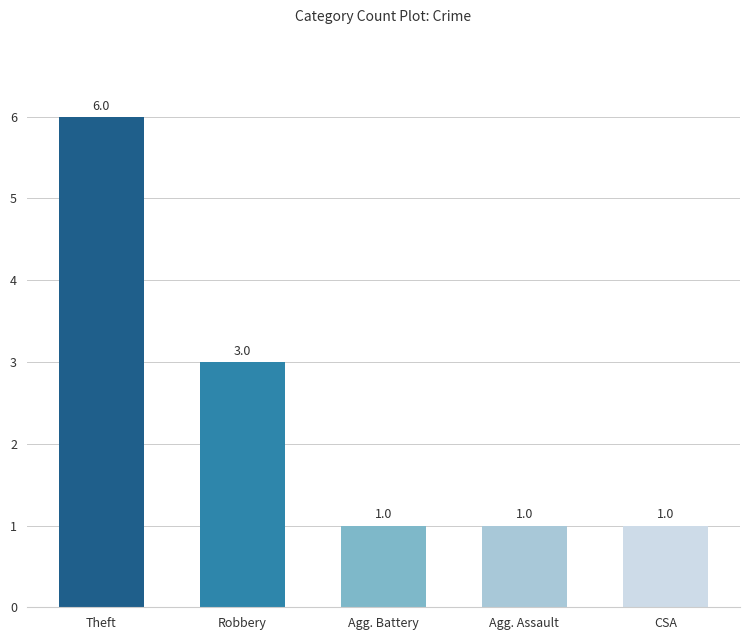

Reading left to right, list all the values displayed in this chart.

Theft=6	Robbery=3	Agg. Battery=1	Agg. Assault=1	CSA=1